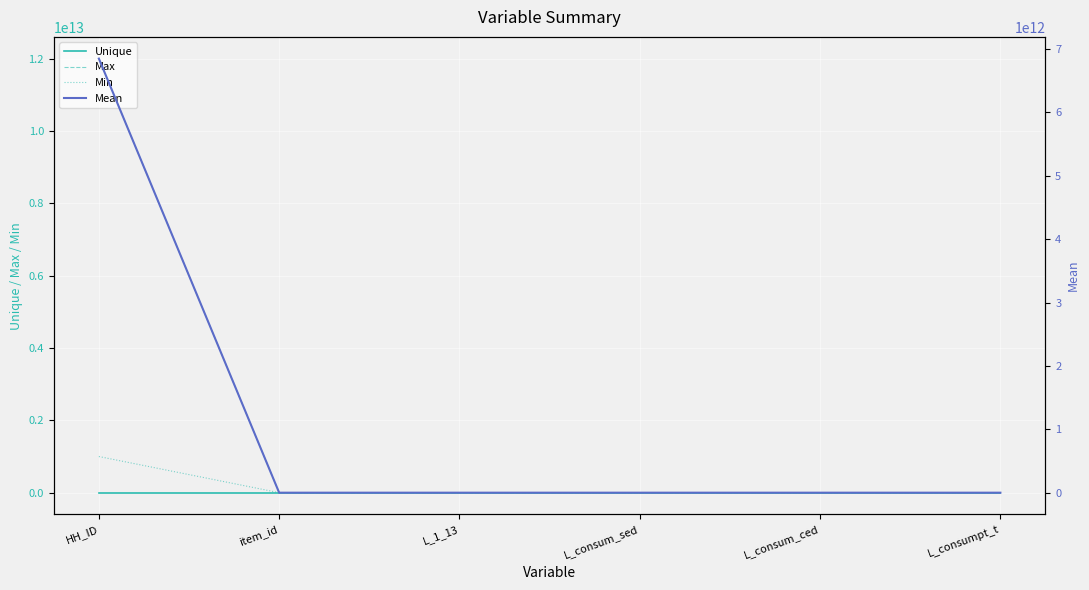

At how many categories does at least one series exceed 9461502952098?

1